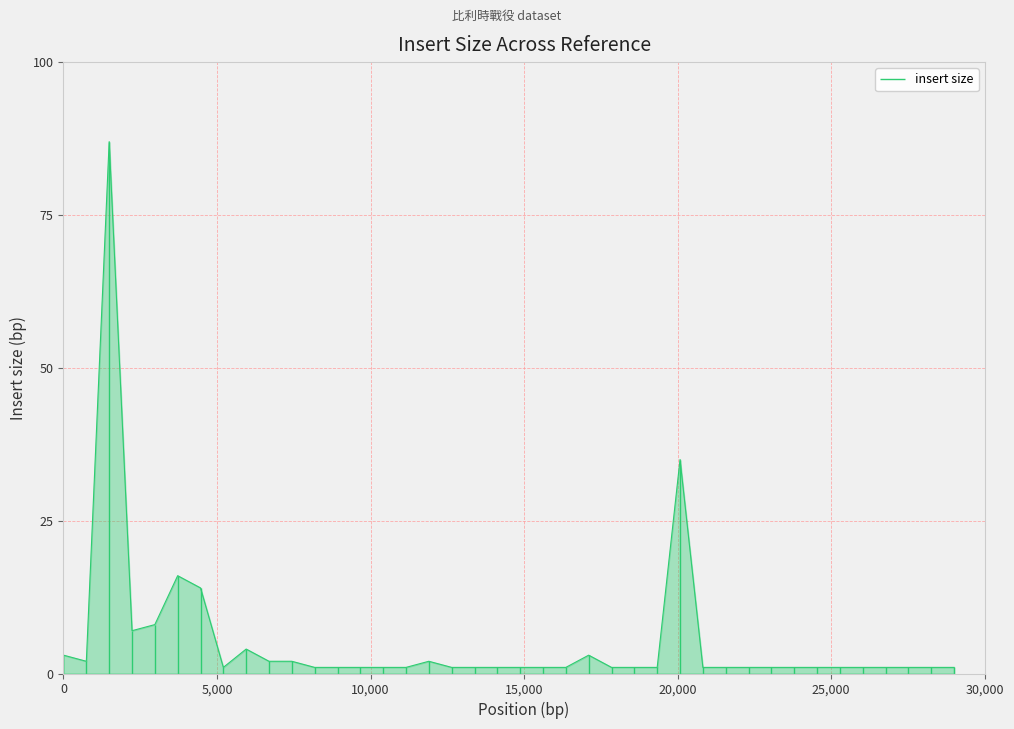

Reading left to right, list all the values displayed in this chart.

3	2	87	7	8	16	14	1	4	2	2	1	1	1	1	1	2	1	1	1	1	1	1	3	1	1	1	35	1	1	1	1	1	1	1	1	1	1	1	1